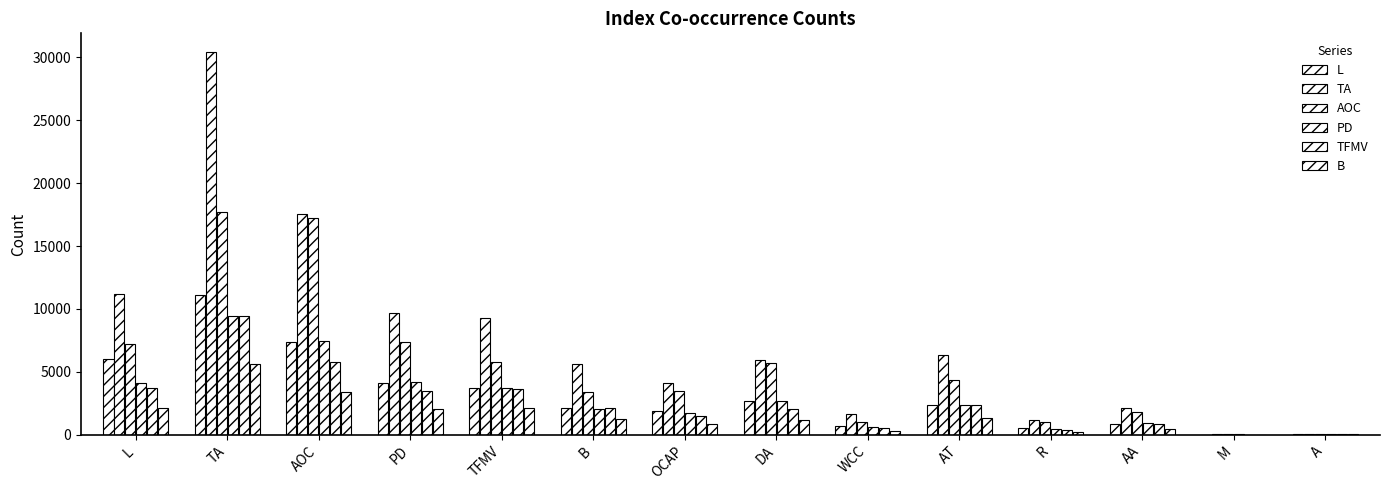

Count the number of data series in this chart.

6